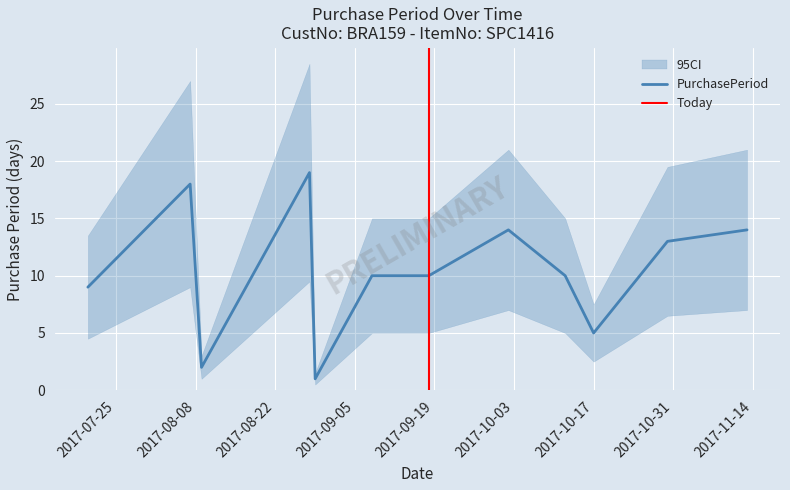

Reading left to right, extract all data points from this chart.

2017-07-20=9	2017-08-07=18	2017-08-09=2	2017-08-28=19	2017-08-29=1	2017-09-08=10	2017-09-18=10	2017-10-02=14	2017-10-12=10	2017-10-17=5	2017-10-30=13	2017-11-13=14